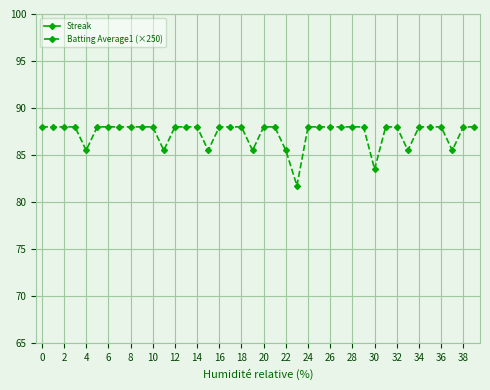

Reading left to right, what are all the values shown in this chart?

Streak: 1.0	2.0	3.0	4.0	5.0	6.0	0.0	1.0	0.0	1.0	2.0	3.0	4.0	5.0	0.0	1.0	2.0	0.0	1.0	0.0	1.0	2.0	3.0	4.0	5.0	6.0	7.0	8.0	0.0	1.0	2.0	3.0	4.0	5.0	6.0	7.0	0.0	0.0	1.0	2.0
Batting Average1 (×250): 88.0	88.0	88.0	88.0	85.5	88.0	88.0	88.0	88.0	88.0	88.0	85.5	88.0	88.0	88.0	85.5	88.0	88.0	88.0	85.5	88.0	88.0	85.5	81.8	88.0	88.0	88.0	88.0	88.0	88.0	83.5	88.0	88.0	85.5	88.0	88.0	88.0	85.5	88.0	88.0